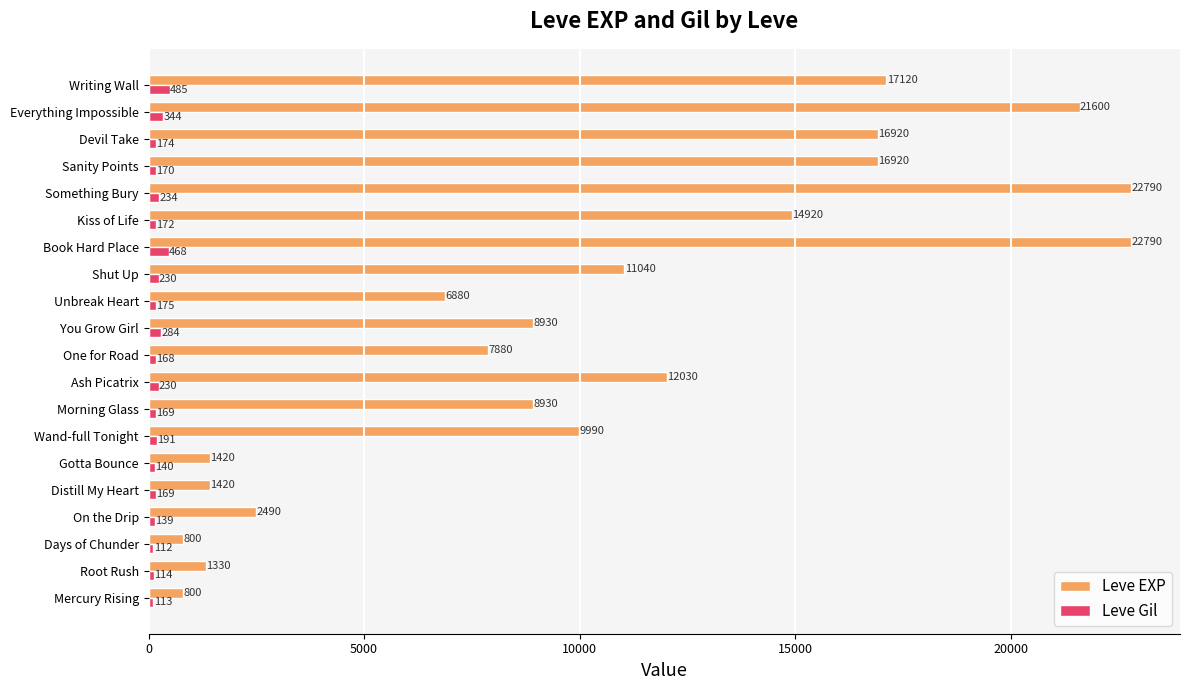

What value does the Leve EXP series have at Unbreak Heart, to the nearest 100?

6900